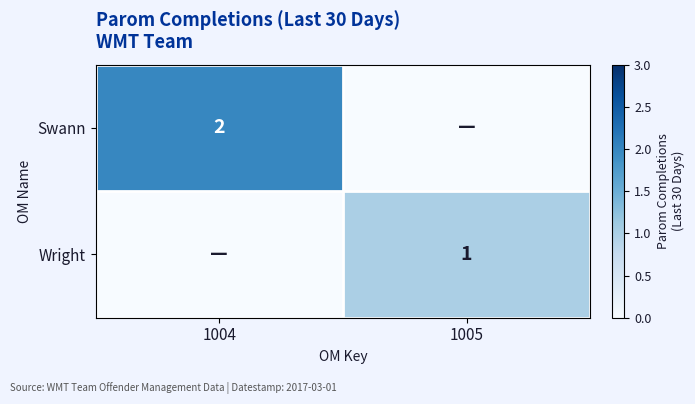

At how many categories does at least one series exceed 1?

1